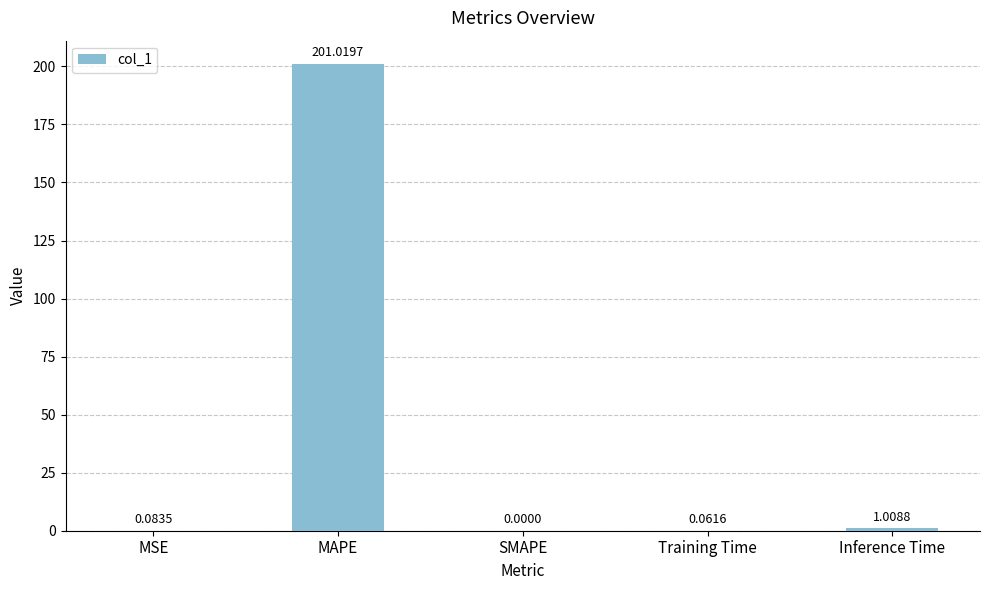

Count the number of categories in the chart.

5